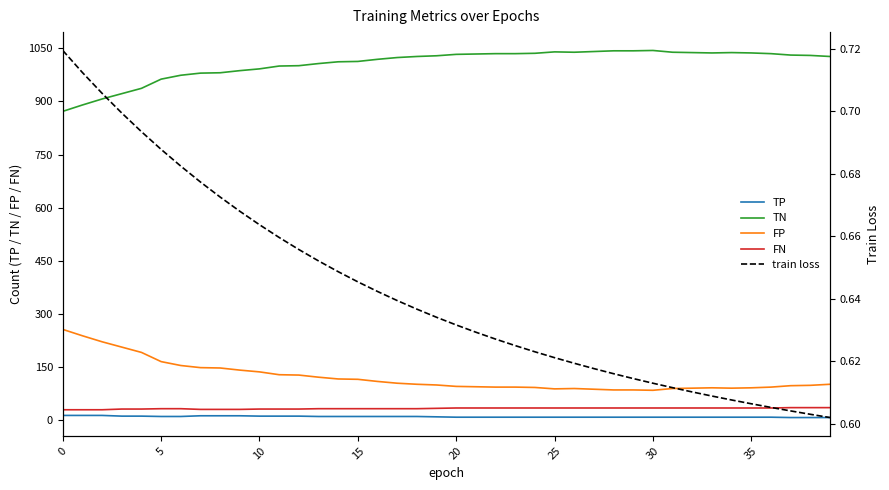

Which series has the widest spread of values?

TN